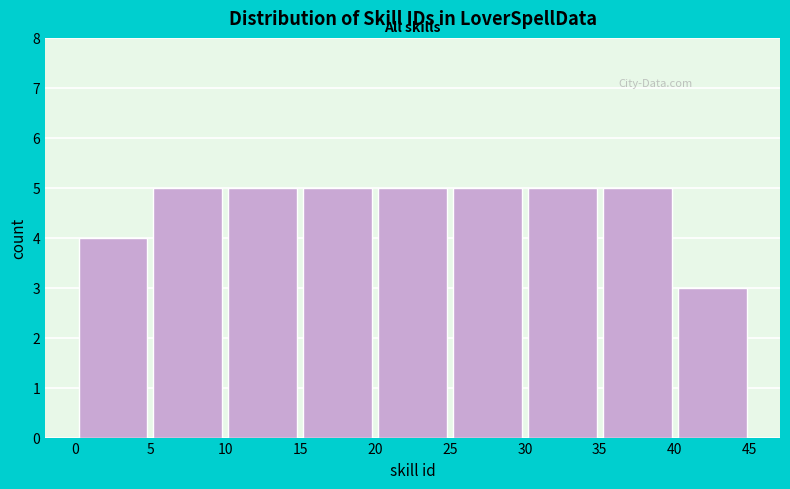

Reading left to right, transcribe this chart: for each bar, give the range it covers on the x-axis and its height. The values are not printed on the chart, so give them approximately, as read against the axis.

0 to 5: 4
5 to 10: 5
10 to 15: 5
15 to 20: 5
20 to 25: 5
25 to 30: 5
30 to 35: 5
35 to 40: 5
40 to 45: 3